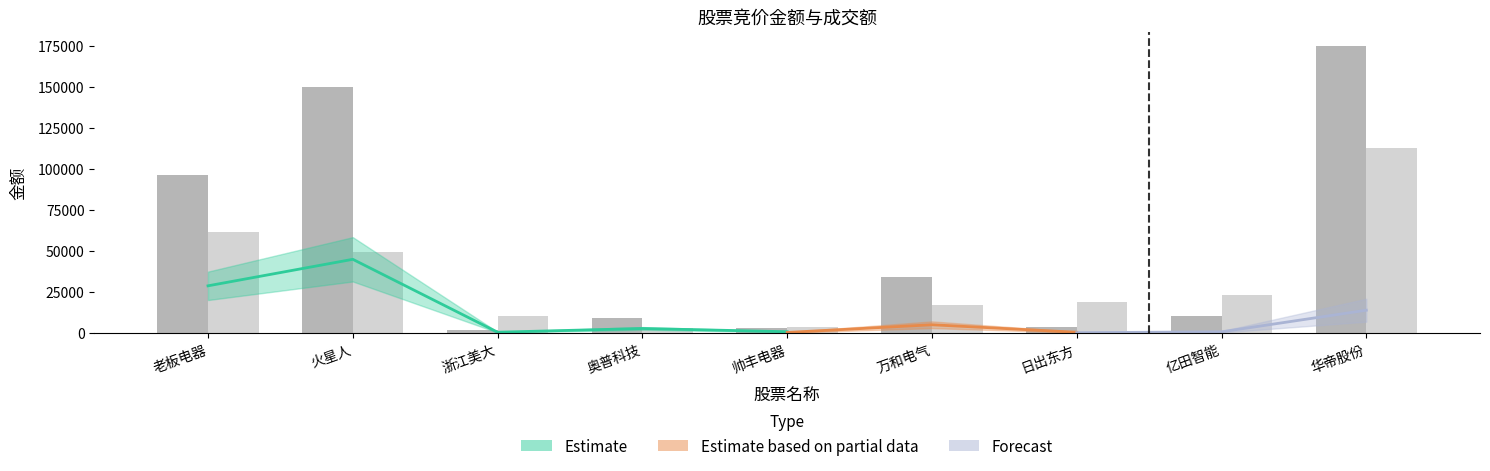

Which series has the largest total across all categories?

竞价金额